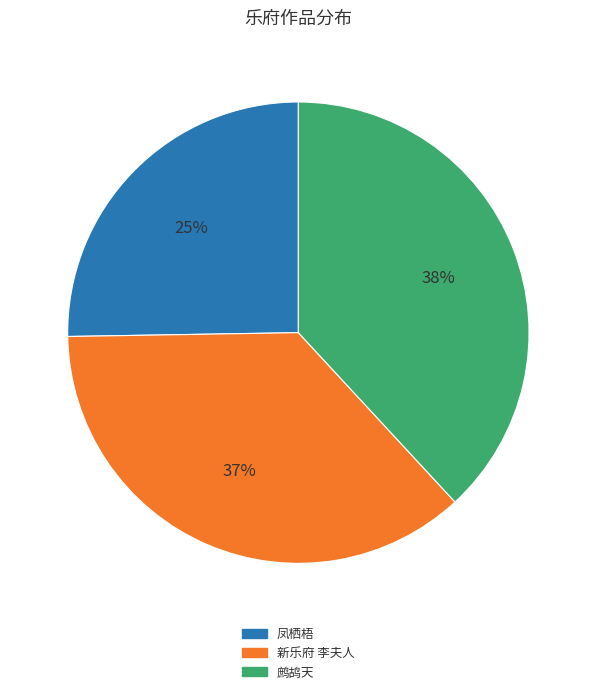

Is there a majority slice in this chart?

No